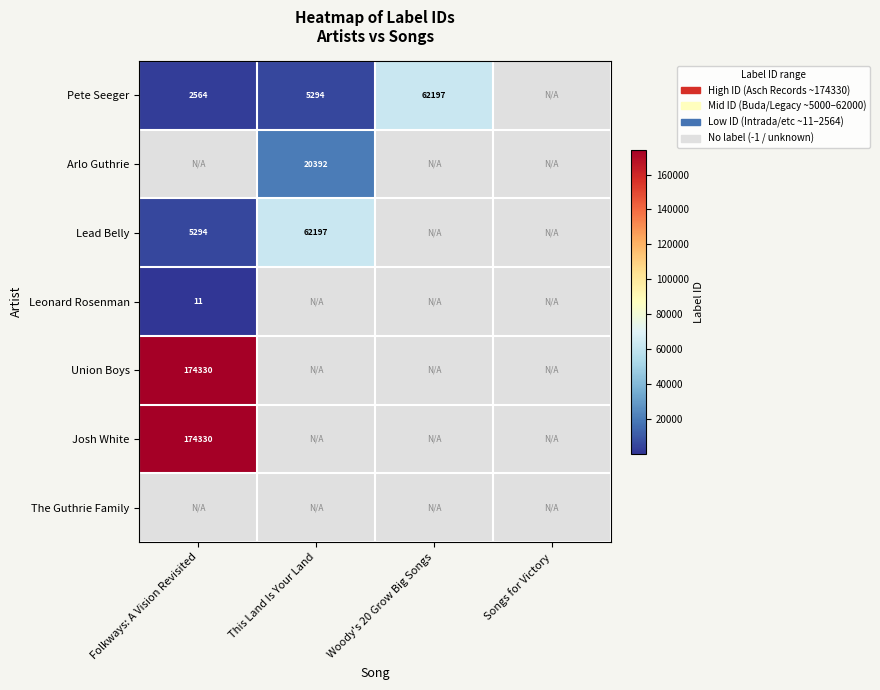

Is it true that Pete Seeger equals 100680.0 at Woody's 20 Grow Big Songs?

False